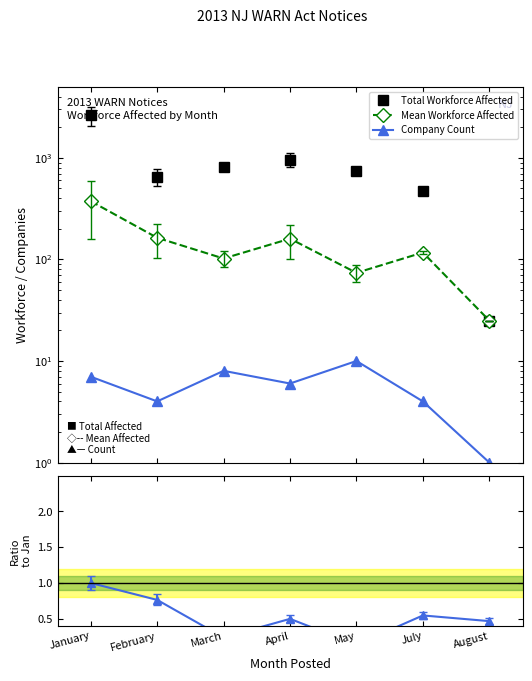

At which label does Company Count reach its minimum?

August